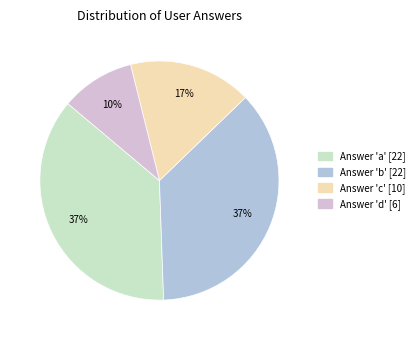

To the nearest percent, what is the difference between the largest and smallest slice percentages?

27%